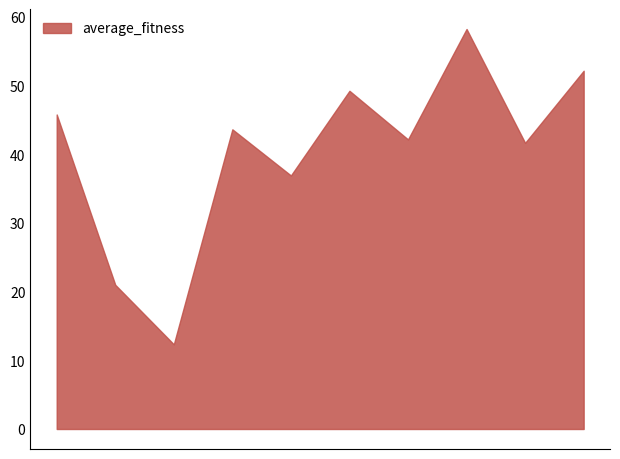

What is the minimum value shown in the chart?

12.3